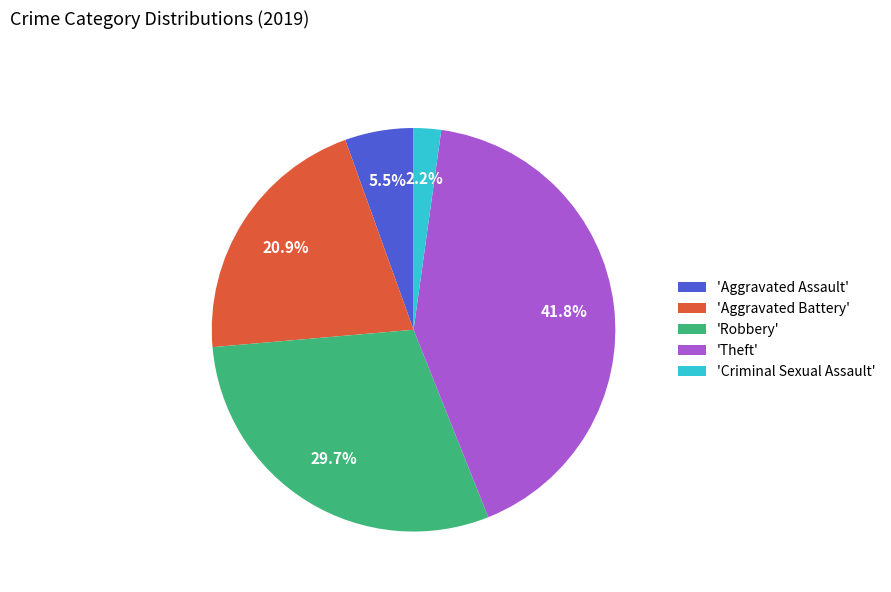

Approximately how many times larger is the value at 'Aggravated Battery' compared to 'Theft'?

0.5